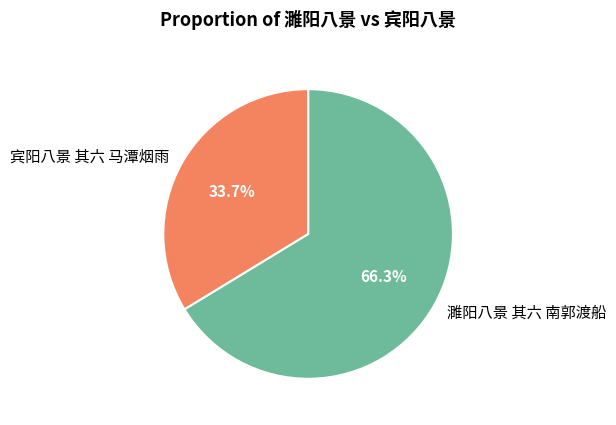

Is it true that 宾阳八景 其六 马潭烟雨 is 34% of the pie?

True